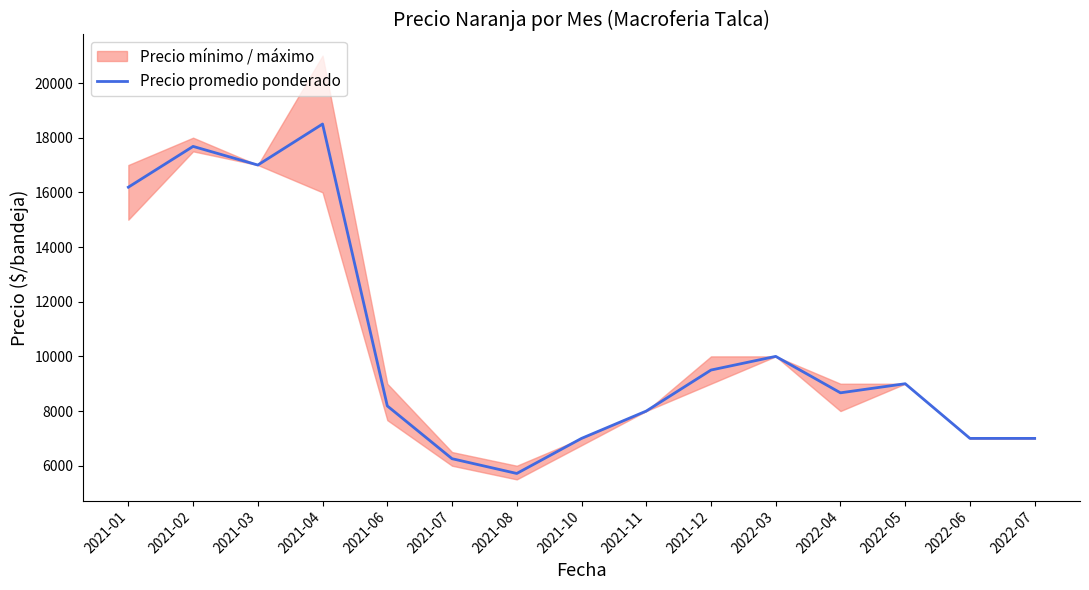

Reading left to right, list all the values displayed in this chart.

16189	17681	17000	18500	8188	6257	5717	7000	8000	9500	10000	8667	9000	7000	7000